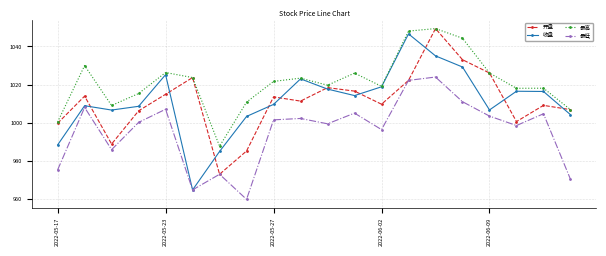

Which series has the largest total across all categories?

最高